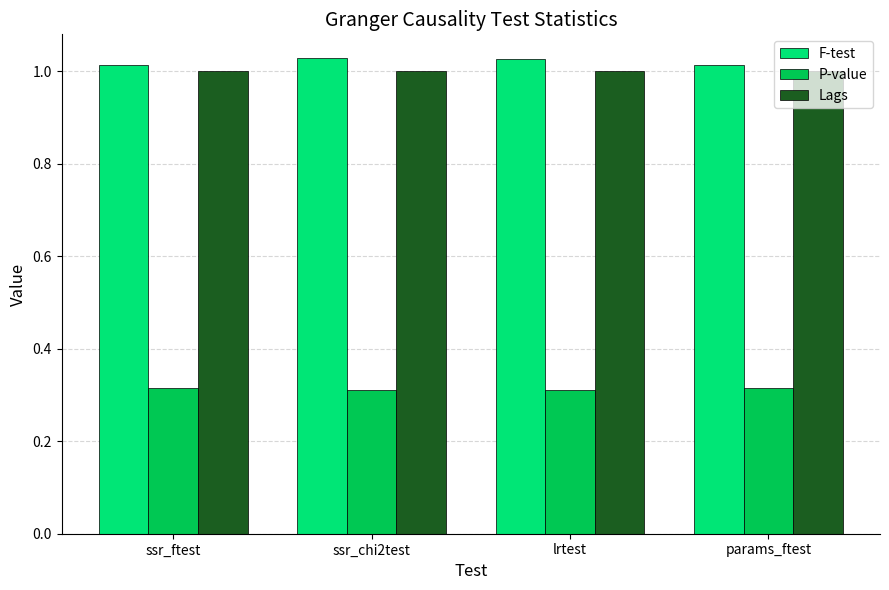

List the series in order of their peak value, highest first.

F-test, Lags, P-value